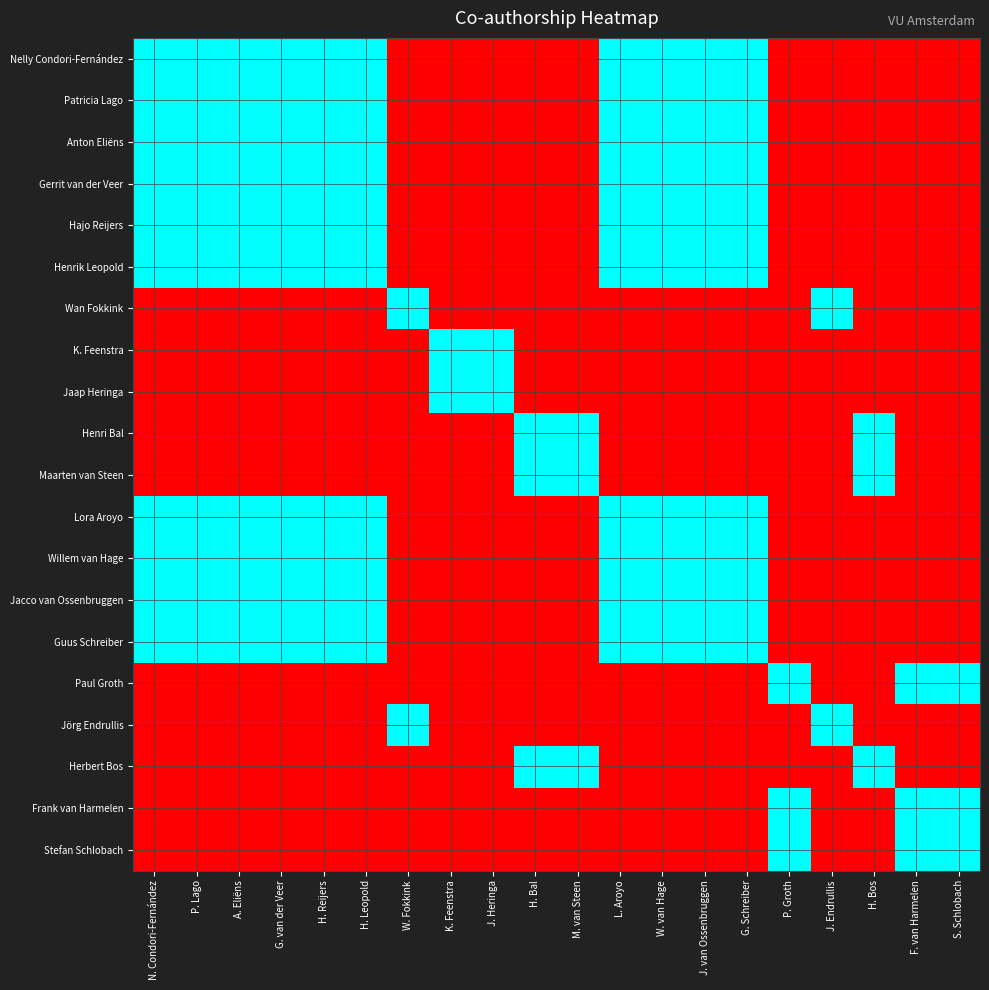

Reading left to right, extract all data points from this chart.

Nelly Condori-Fernández: N. Condori-Fernández=1	P. Lago=1	A. Eliëns=1	G. van der Veer=1	H. Reijers=1	H. Leopold=1	W. Fokkink=0	K. Feenstra=0	J. Heringa=0	H. Bal=0	M. van Steen=0	L. Aroyo=1	W. van Hage=1	J. van Ossenbruggen=1	G. Schreiber=1	P. Groth=0	J. Endrullis=0	H. Bos=0	F. van Harmelen=0	S. Schlobach=0
Patricia Lago: N. Condori-Fernández=1	P. Lago=1	A. Eliëns=1	G. van der Veer=1	H. Reijers=1	H. Leopold=1	W. Fokkink=0	K. Feenstra=0	J. Heringa=0	H. Bal=0	M. van Steen=0	L. Aroyo=1	W. van Hage=1	J. van Ossenbruggen=1	G. Schreiber=1	P. Groth=0	J. Endrullis=0	H. Bos=0	F. van Harmelen=0	S. Schlobach=0
Anton Eliëns: N. Condori-Fernández=1	P. Lago=1	A. Eliëns=1	G. van der Veer=1	H. Reijers=1	H. Leopold=1	W. Fokkink=0	K. Feenstra=0	J. Heringa=0	H. Bal=0	M. van Steen=0	L. Aroyo=1	W. van Hage=1	J. van Ossenbruggen=1	G. Schreiber=1	P. Groth=0	J. Endrullis=0	H. Bos=0	F. van Harmelen=0	S. Schlobach=0
Gerrit van der Veer: N. Condori-Fernández=1	P. Lago=1	A. Eliëns=1	G. van der Veer=1	H. Reijers=1	H. Leopold=1	W. Fokkink=0	K. Feenstra=0	J. Heringa=0	H. Bal=0	M. van Steen=0	L. Aroyo=1	W. van Hage=1	J. van Ossenbruggen=1	G. Schreiber=1	P. Groth=0	J. Endrullis=0	H. Bos=0	F. van Harmelen=0	S. Schlobach=0
Hajo Reijers: N. Condori-Fernández=1	P. Lago=1	A. Eliëns=1	G. van der Veer=1	H. Reijers=1	H. Leopold=1	W. Fokkink=0	K. Feenstra=0	J. Heringa=0	H. Bal=0	M. van Steen=0	L. Aroyo=1	W. van Hage=1	J. van Ossenbruggen=1	G. Schreiber=1	P. Groth=0	J. Endrullis=0	H. Bos=0	F. van Harmelen=0	S. Schlobach=0
Henrik Leopold: N. Condori-Fernández=1	P. Lago=1	A. Eliëns=1	G. van der Veer=1	H. Reijers=1	H. Leopold=1	W. Fokkink=0	K. Feenstra=0	J. Heringa=0	H. Bal=0	M. van Steen=0	L. Aroyo=1	W. van Hage=1	J. van Ossenbruggen=1	G. Schreiber=1	P. Groth=0	J. Endrullis=0	H. Bos=0	F. van Harmelen=0	S. Schlobach=0
Wan Fokkink: N. Condori-Fernández=0	P. Lago=0	A. Eliëns=0	G. van der Veer=0	H. Reijers=0	H. Leopold=0	W. Fokkink=1	K. Feenstra=0	J. Heringa=0	H. Bal=0	M. van Steen=0	L. Aroyo=0	W. van Hage=0	J. van Ossenbruggen=0	G. Schreiber=0	P. Groth=0	J. Endrullis=1	H. Bos=0	F. van Harmelen=0	S. Schlobach=0
K. Feenstra: N. Condori-Fernández=0	P. Lago=0	A. Eliëns=0	G. van der Veer=0	H. Reijers=0	H. Leopold=0	W. Fokkink=0	K. Feenstra=1	J. Heringa=1	H. Bal=0	M. van Steen=0	L. Aroyo=0	W. van Hage=0	J. van Ossenbruggen=0	G. Schreiber=0	P. Groth=0	J. Endrullis=0	H. Bos=0	F. van Harmelen=0	S. Schlobach=0
Jaap Heringa: N. Condori-Fernández=0	P. Lago=0	A. Eliëns=0	G. van der Veer=0	H. Reijers=0	H. Leopold=0	W. Fokkink=0	K. Feenstra=1	J. Heringa=1	H. Bal=0	M. van Steen=0	L. Aroyo=0	W. van Hage=0	J. van Ossenbruggen=0	G. Schreiber=0	P. Groth=0	J. Endrullis=0	H. Bos=0	F. van Harmelen=0	S. Schlobach=0
Henri Bal: N. Condori-Fernández=0	P. Lago=0	A. Eliëns=0	G. van der Veer=0	H. Reijers=0	H. Leopold=0	W. Fokkink=0	K. Feenstra=0	J. Heringa=0	H. Bal=1	M. van Steen=1	L. Aroyo=0	W. van Hage=0	J. van Ossenbruggen=0	G. Schreiber=0	P. Groth=0	J. Endrullis=0	H. Bos=1	F. van Harmelen=0	S. Schlobach=0
Maarten van Steen: N. Condori-Fernández=0	P. Lago=0	A. Eliëns=0	G. van der Veer=0	H. Reijers=0	H. Leopold=0	W. Fokkink=0	K. Feenstra=0	J. Heringa=0	H. Bal=1	M. van Steen=1	L. Aroyo=0	W. van Hage=0	J. van Ossenbruggen=0	G. Schreiber=0	P. Groth=0	J. Endrullis=0	H. Bos=1	F. van Harmelen=0	S. Schlobach=0
Lora Aroyo: N. Condori-Fernández=1	P. Lago=1	A. Eliëns=1	G. van der Veer=1	H. Reijers=1	H. Leopold=1	W. Fokkink=0	K. Feenstra=0	J. Heringa=0	H. Bal=0	M. van Steen=0	L. Aroyo=1	W. van Hage=1	J. van Ossenbruggen=1	G. Schreiber=1	P. Groth=0	J. Endrullis=0	H. Bos=0	F. van Harmelen=0	S. Schlobach=0
Willem van Hage: N. Condori-Fernández=1	P. Lago=1	A. Eliëns=1	G. van der Veer=1	H. Reijers=1	H. Leopold=1	W. Fokkink=0	K. Feenstra=0	J. Heringa=0	H. Bal=0	M. van Steen=0	L. Aroyo=1	W. van Hage=1	J. van Ossenbruggen=1	G. Schreiber=1	P. Groth=0	J. Endrullis=0	H. Bos=0	F. van Harmelen=0	S. Schlobach=0
Jacco van Ossenbruggen: N. Condori-Fernández=1	P. Lago=1	A. Eliëns=1	G. van der Veer=1	H. Reijers=1	H. Leopold=1	W. Fokkink=0	K. Feenstra=0	J. Heringa=0	H. Bal=0	M. van Steen=0	L. Aroyo=1	W. van Hage=1	J. van Ossenbruggen=1	G. Schreiber=1	P. Groth=0	J. Endrullis=0	H. Bos=0	F. van Harmelen=0	S. Schlobach=0
Guus Schreiber: N. Condori-Fernández=1	P. Lago=1	A. Eliëns=1	G. van der Veer=1	H. Reijers=1	H. Leopold=1	W. Fokkink=0	K. Feenstra=0	J. Heringa=0	H. Bal=0	M. van Steen=0	L. Aroyo=1	W. van Hage=1	J. van Ossenbruggen=1	G. Schreiber=1	P. Groth=0	J. Endrullis=0	H. Bos=0	F. van Harmelen=0	S. Schlobach=0
Paul Groth: N. Condori-Fernández=0	P. Lago=0	A. Eliëns=0	G. van der Veer=0	H. Reijers=0	H. Leopold=0	W. Fokkink=0	K. Feenstra=0	J. Heringa=0	H. Bal=0	M. van Steen=0	L. Aroyo=0	W. van Hage=0	J. van Ossenbruggen=0	G. Schreiber=0	P. Groth=1	J. Endrullis=0	H. Bos=0	F. van Harmelen=1	S. Schlobach=1
Jörg Endrullis: N. Condori-Fernández=0	P. Lago=0	A. Eliëns=0	G. van der Veer=0	H. Reijers=0	H. Leopold=0	W. Fokkink=1	K. Feenstra=0	J. Heringa=0	H. Bal=0	M. van Steen=0	L. Aroyo=0	W. van Hage=0	J. van Ossenbruggen=0	G. Schreiber=0	P. Groth=0	J. Endrullis=1	H. Bos=0	F. van Harmelen=0	S. Schlobach=0
Herbert Bos: N. Condori-Fernández=0	P. Lago=0	A. Eliëns=0	G. van der Veer=0	H. Reijers=0	H. Leopold=0	W. Fokkink=0	K. Feenstra=0	J. Heringa=0	H. Bal=1	M. van Steen=1	L. Aroyo=0	W. van Hage=0	J. van Ossenbruggen=0	G. Schreiber=0	P. Groth=0	J. Endrullis=0	H. Bos=1	F. van Harmelen=0	S. Schlobach=0
Frank van Harmelen: N. Condori-Fernández=0	P. Lago=0	A. Eliëns=0	G. van der Veer=0	H. Reijers=0	H. Leopold=0	W. Fokkink=0	K. Feenstra=0	J. Heringa=0	H. Bal=0	M. van Steen=0	L. Aroyo=0	W. van Hage=0	J. van Ossenbruggen=0	G. Schreiber=0	P. Groth=1	J. Endrullis=0	H. Bos=0	F. van Harmelen=1	S. Schlobach=1
Stefan Schlobach: N. Condori-Fernández=0	P. Lago=0	A. Eliëns=0	G. van der Veer=0	H. Reijers=0	H. Leopold=0	W. Fokkink=0	K. Feenstra=0	J. Heringa=0	H. Bal=0	M. van Steen=0	L. Aroyo=0	W. van Hage=0	J. van Ossenbruggen=0	G. Schreiber=0	P. Groth=1	J. Endrullis=0	H. Bos=0	F. van Harmelen=1	S. Schlobach=1